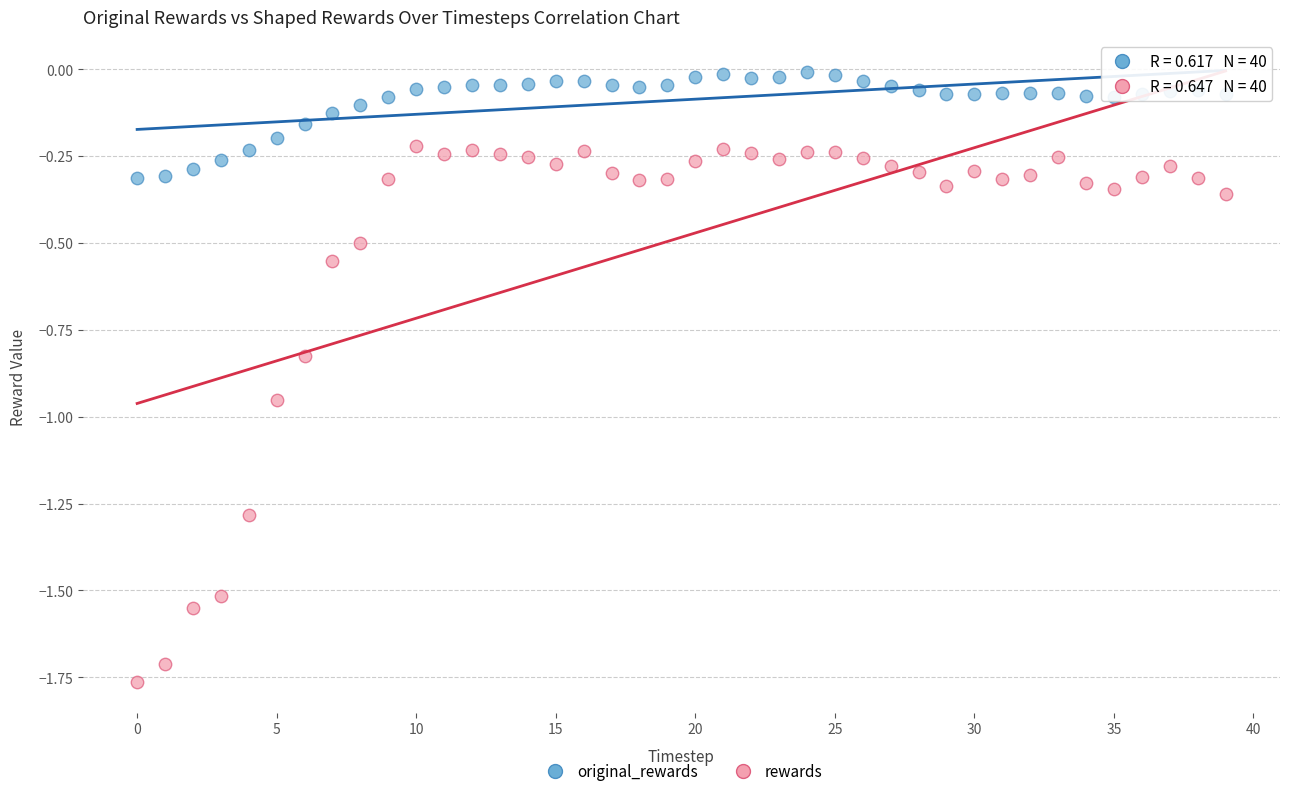

Across all data points, what is the range of Y values (max minus min)?

1.8